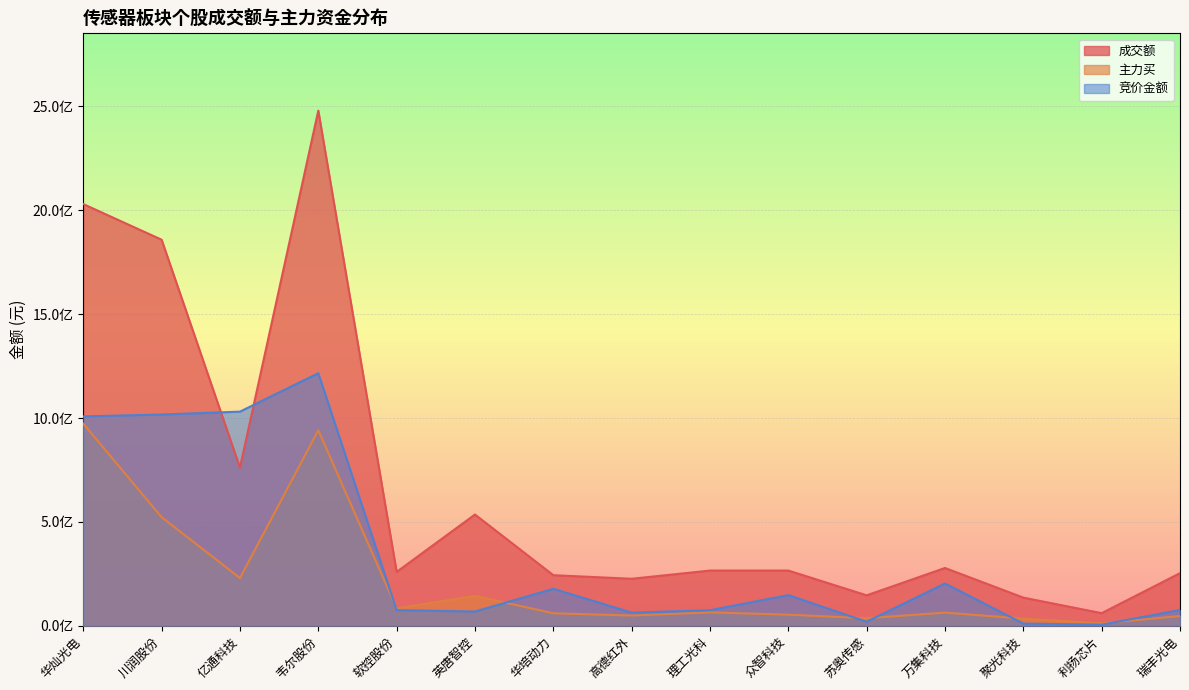

What is the difference between the highest and lowest values at 聚光科技?

125090115